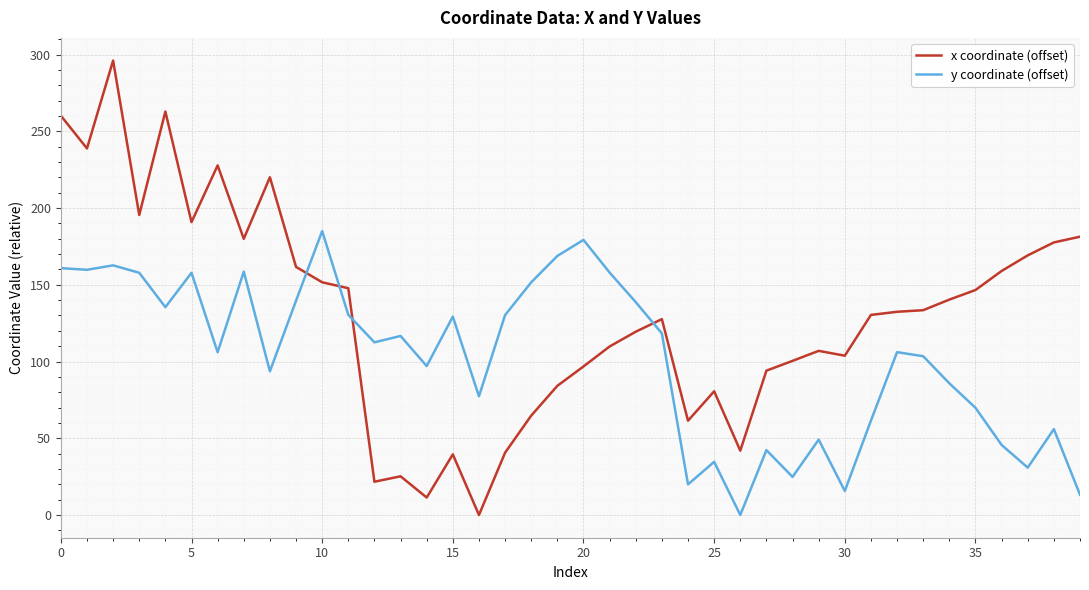

How many values in y coordinate (offset) are above zero?

39